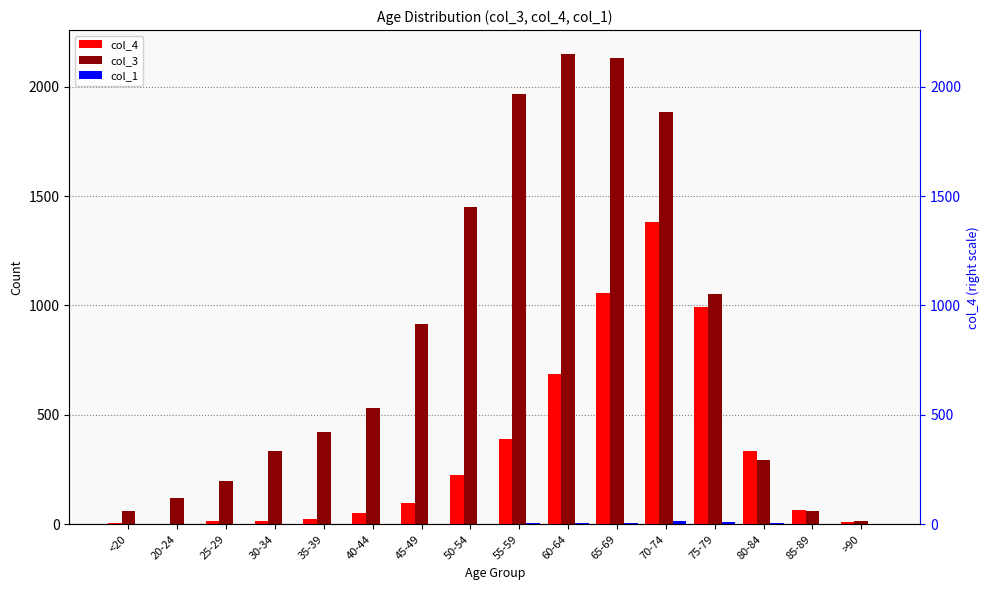

At which label does col_4 first exceed 97?

50-54